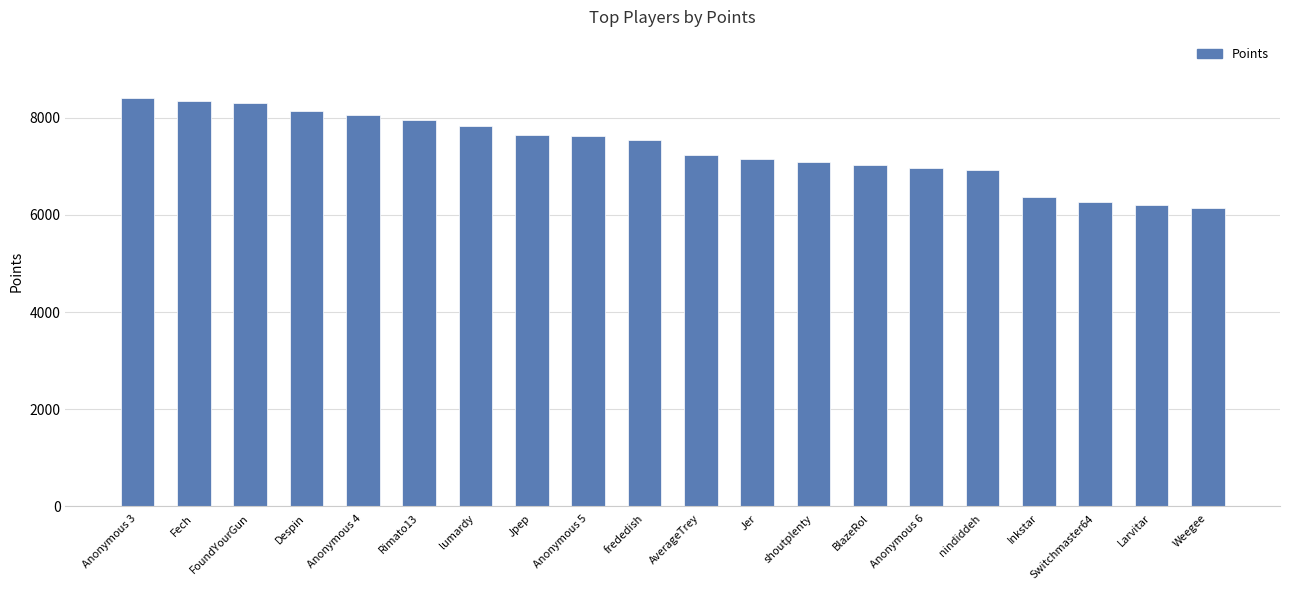

What is the approximate value at BlazeRol, to the nearest 10?

7030